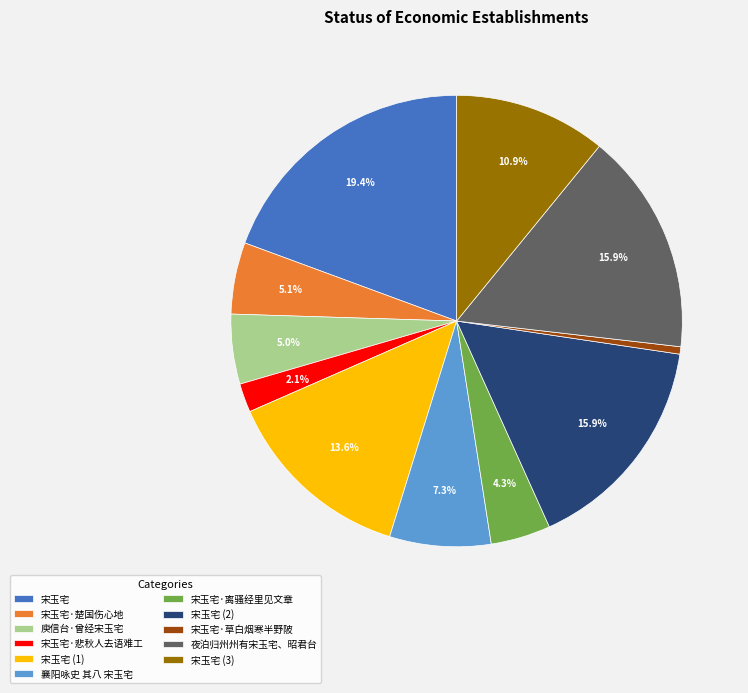

Which slice is the largest?

宋玉宅